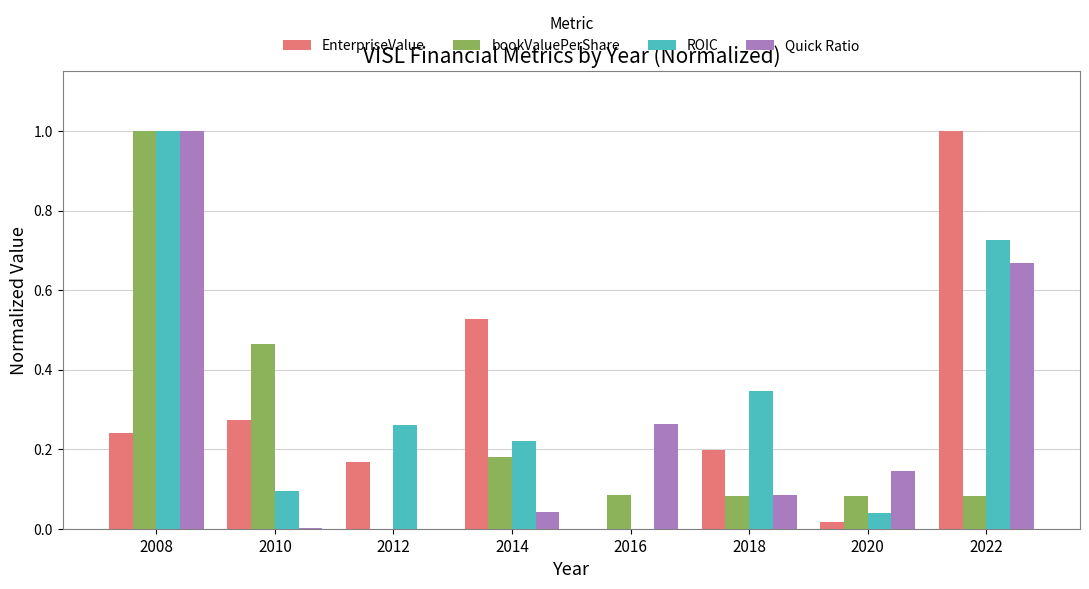

Count the number of categories in the chart.

8